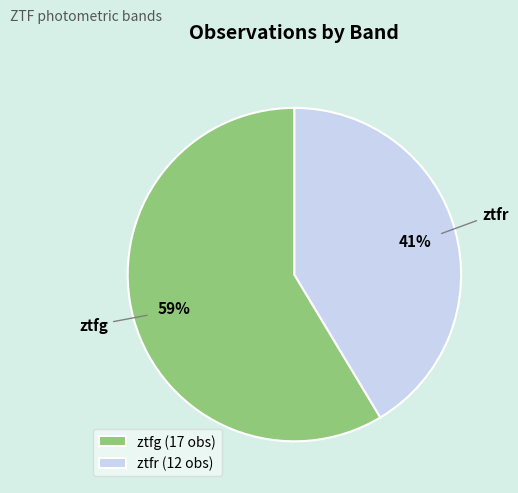

How many slices are in this pie chart?

2